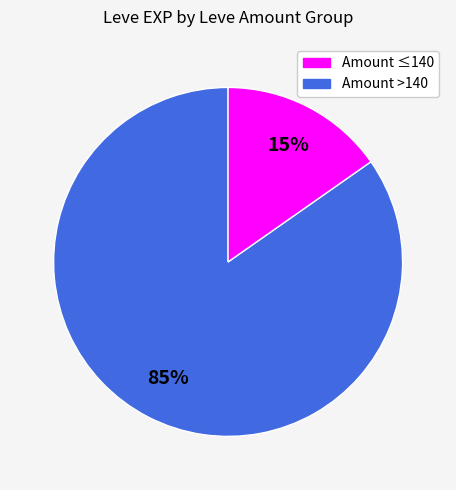

How many segments does this pie chart have?

2